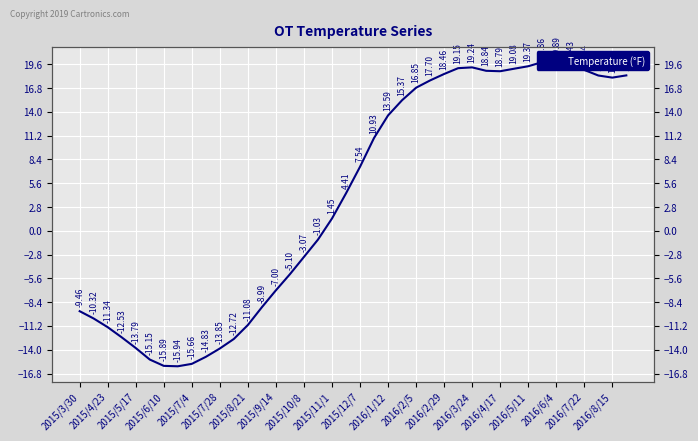

How many values are below zero?

18